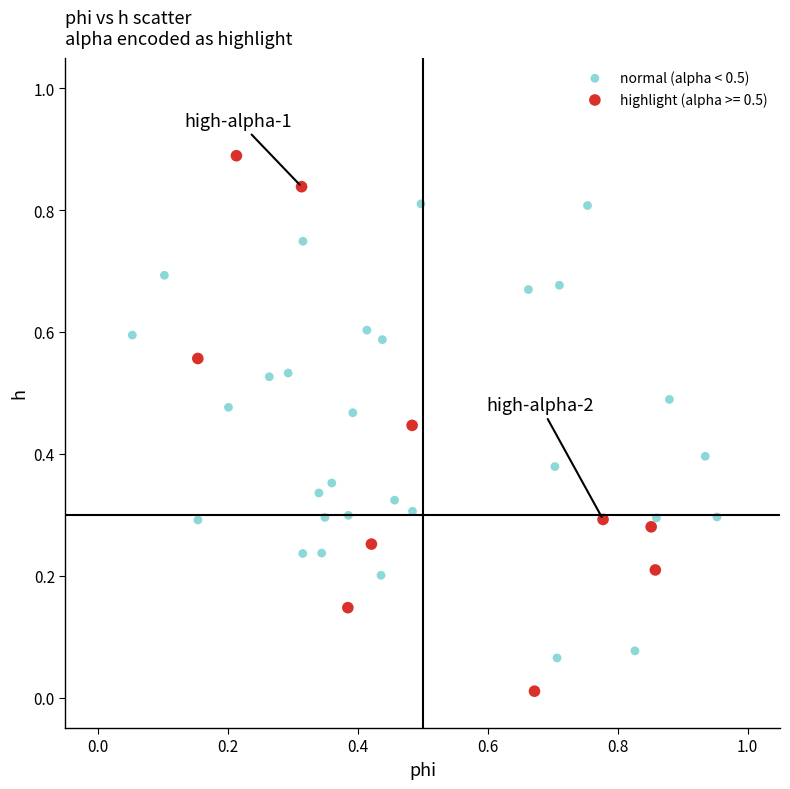

Which series reaches the maximum Y coordinate?

highlight (alpha >= 0.5)